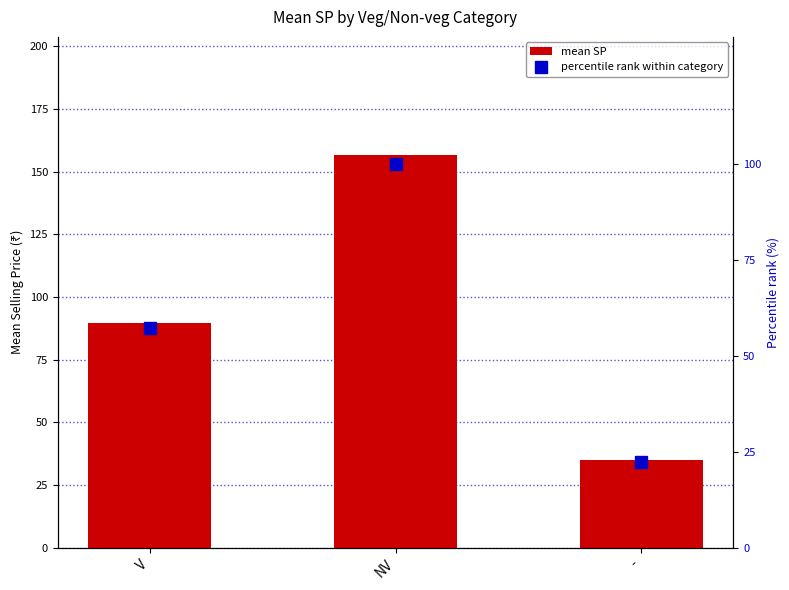

What is the greatest value displayed?

156.7